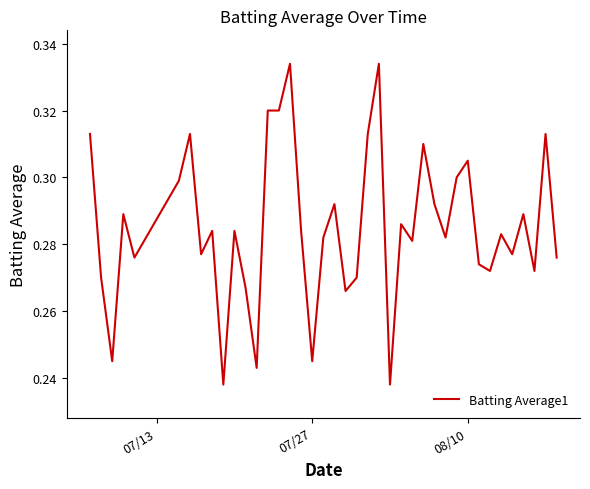

How many lines are shown in the chart?

1